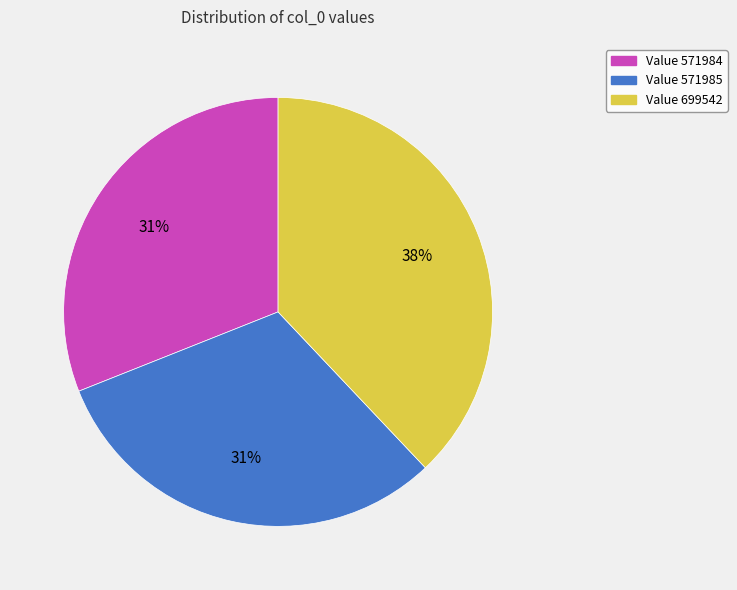

To the nearest percent, what is the difference between the largest and smallest slice percentages?

7%